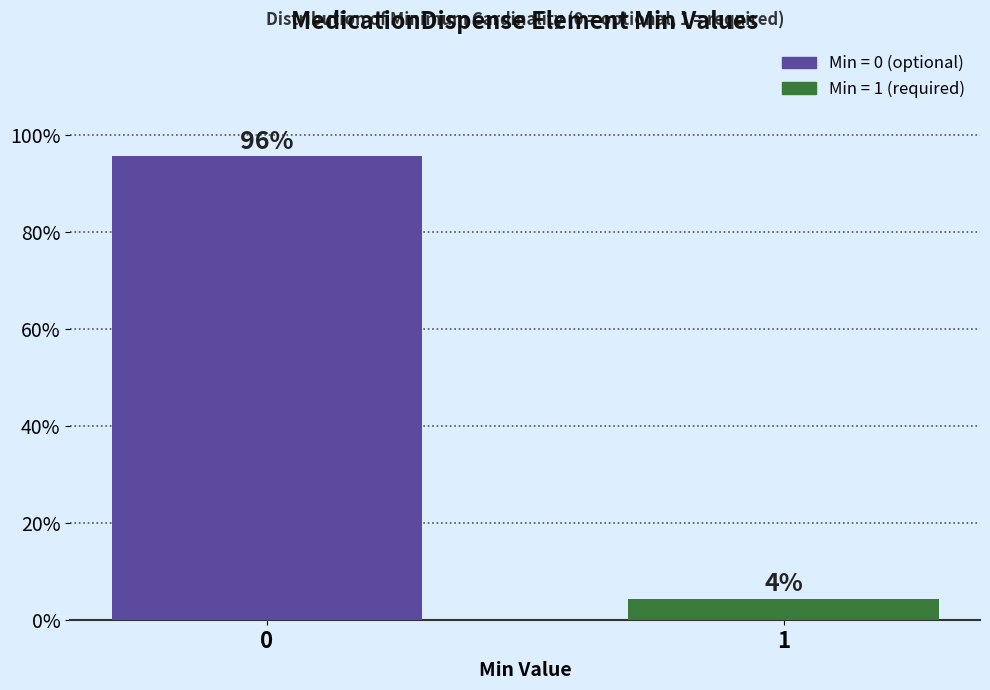

What is the average value?

50.0